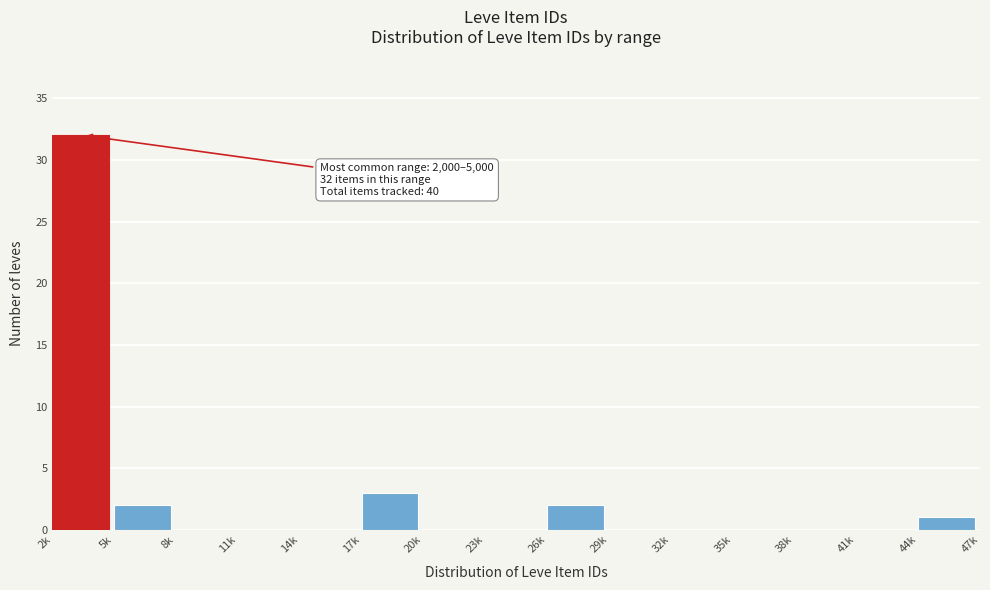

Reading left to right, list all the values displayed in this chart.

2k=32	5k=2	8k=0	11k=0	14k=0	17k=3	20k=0	23k=0	26k=2	29k=0	32k=0	35k=0	38k=0	41k=0	44k=1